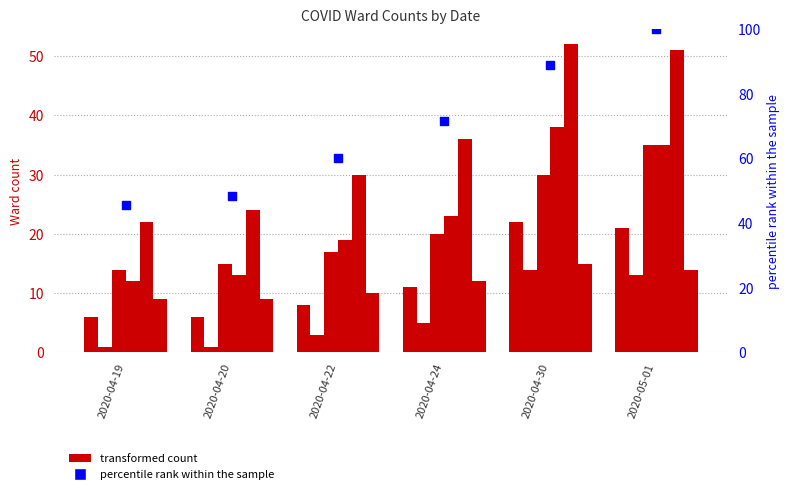

At how many categories does at least one series exceed 38?

2